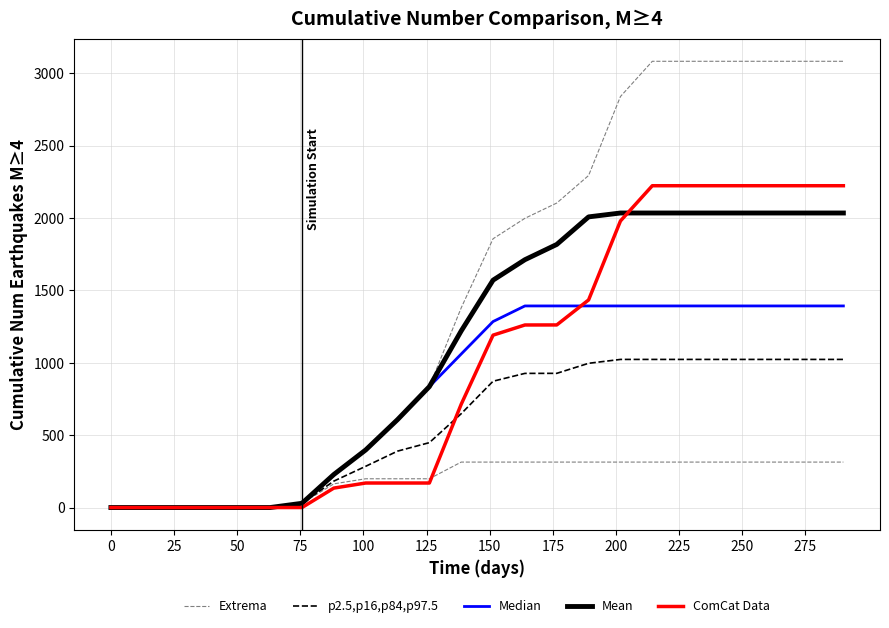

How many series are shown in this chart?

5